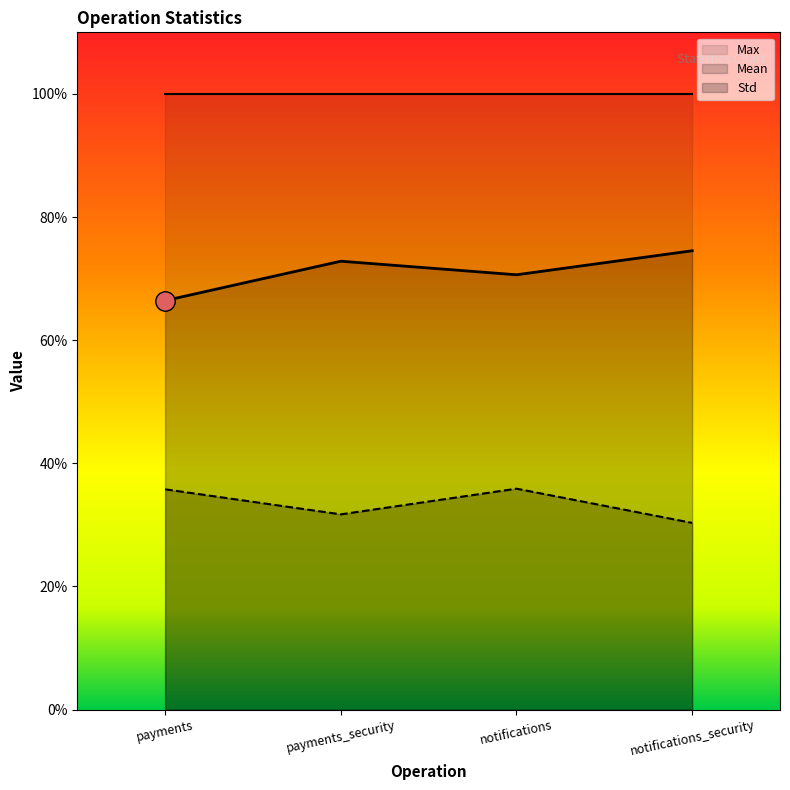

True or false: Std and Mean intersect in this chart.

False